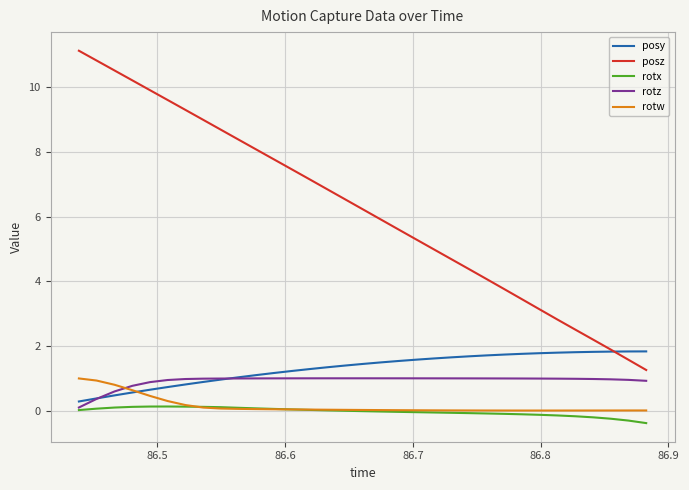

Which series has the widest spread of values?

posz